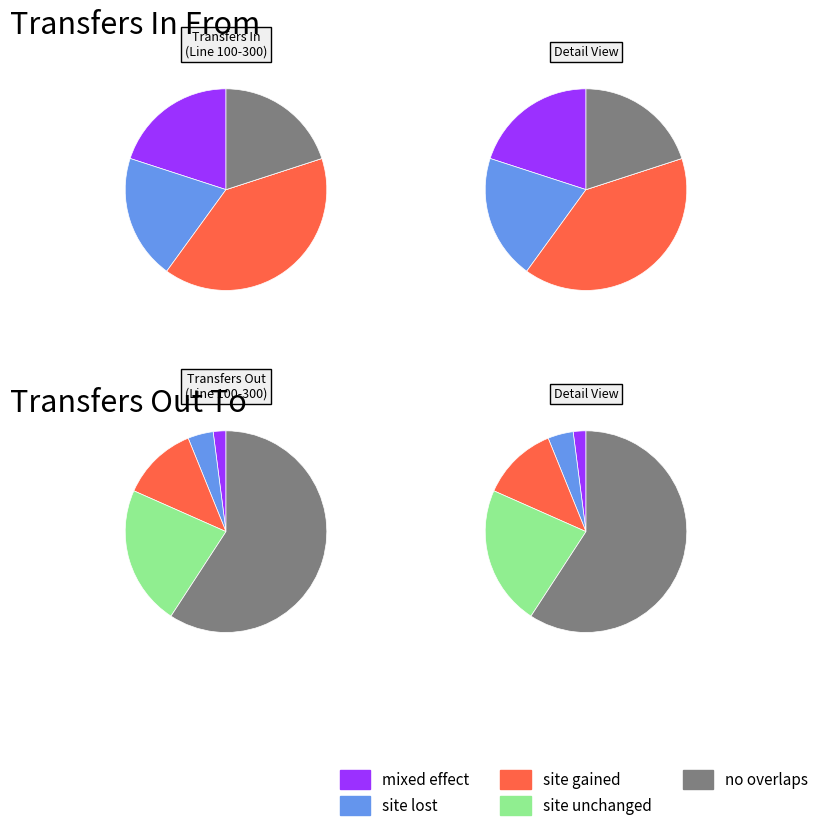

Between LINE_GROUP_NUMBER 100 and LINE_GROUP_NUMBER 300, which series saw the biggest shift?

Transfers In From